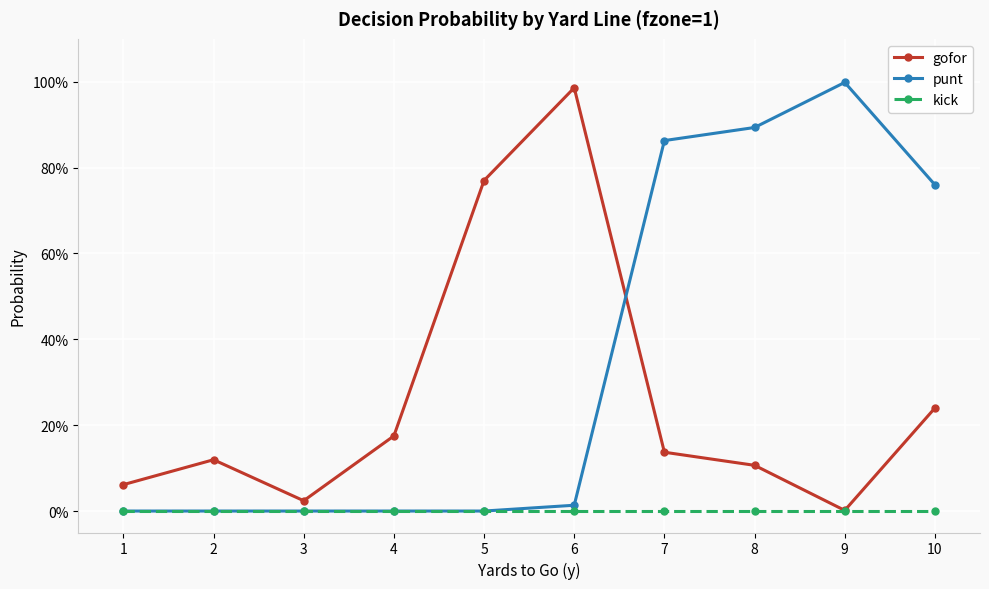

What is the sum of the gofor values at 9 and 10?

0.2